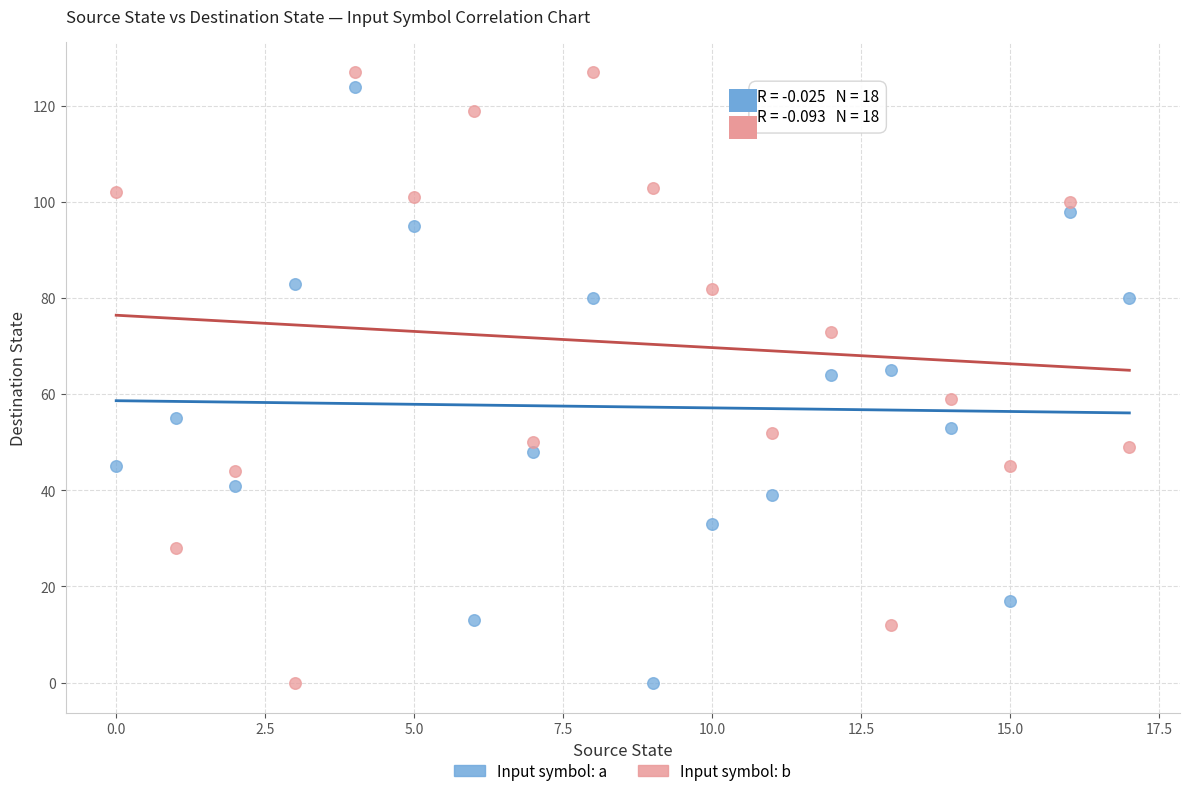

Across all data points, what is the range of Y values (max minus min)?

127